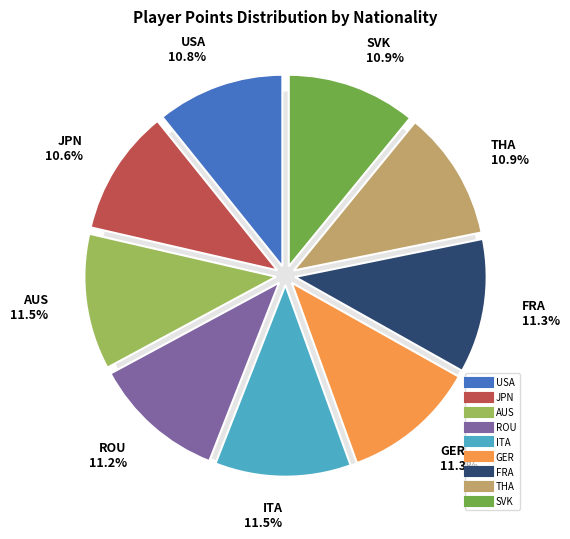

True or false: USA accounts for 26% of the total.

False